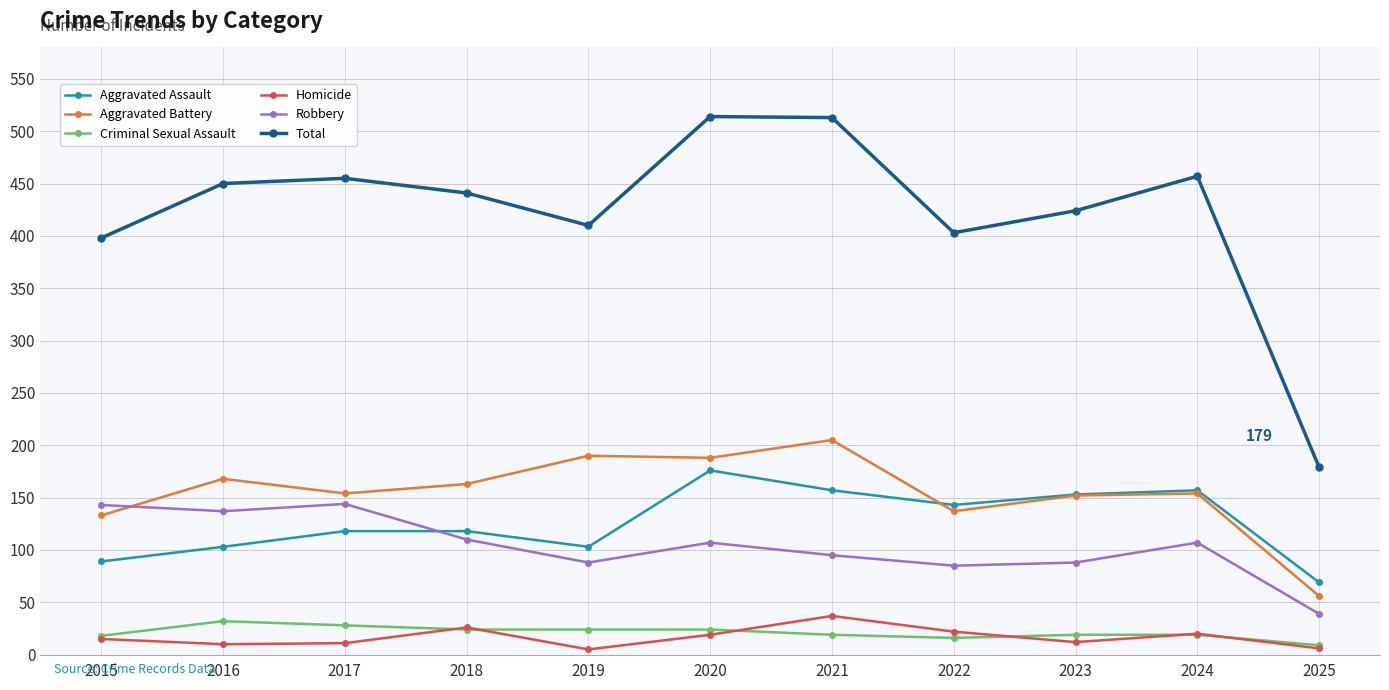

What is the difference between the maximum and minimum values in the Criminal Sexual Assault series?

23